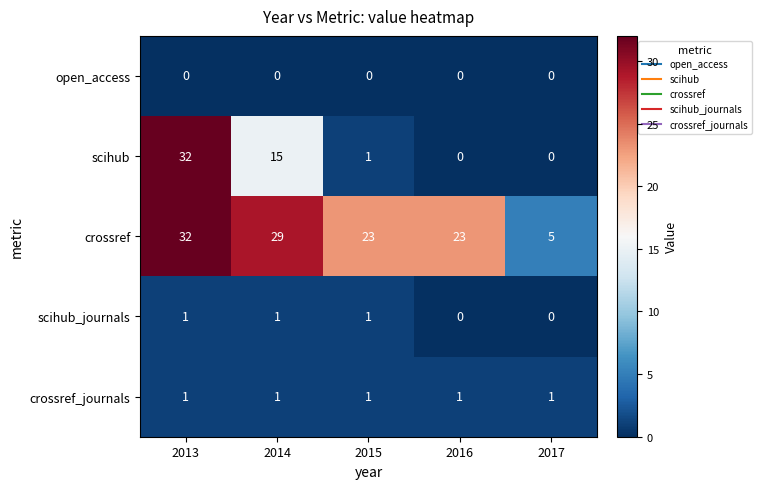

Which series has the largest range (max minus min)?

scihub